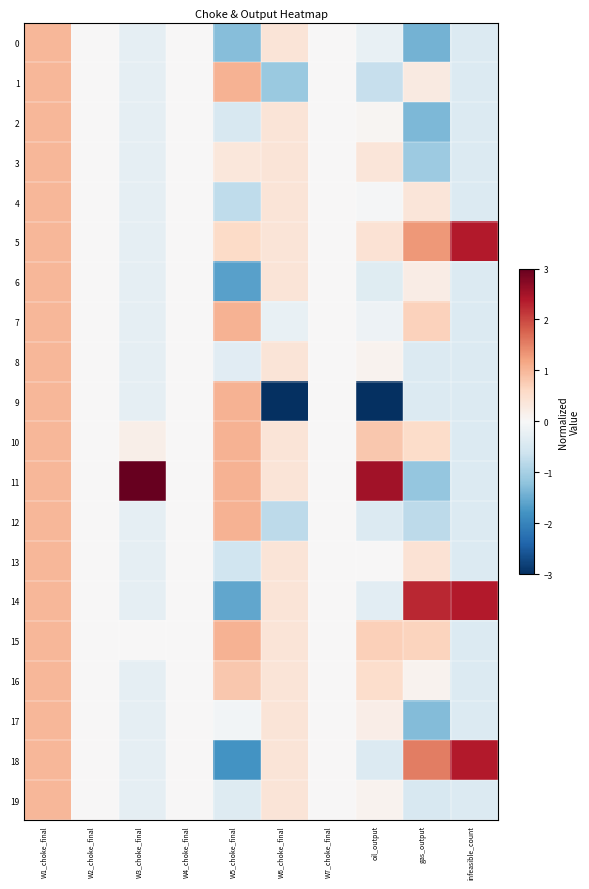

Reading left to right, what are all the values shown in this chart?

0: W1_choke_final=1.0	W2_choke_final=0.0	W3_choke_final=-0.3	W4_choke_final=0.0	W5_choke_final=-1.3	W6_choke_final=0.4	W7_choke_final=0.0	oil_output=-0.2	gas_output=-1.4	infeasible_count=-0.4
1: W1_choke_final=1.0	W2_choke_final=0.0	W3_choke_final=-0.3	W4_choke_final=0.0	W5_choke_final=1.0	W6_choke_final=-1.1	W7_choke_final=0.0	oil_output=-0.7	gas_output=0.3	infeasible_count=-0.4
2: W1_choke_final=1.0	W2_choke_final=0.0	W3_choke_final=-0.3	W4_choke_final=0.0	W5_choke_final=-0.5	W6_choke_final=0.4	W7_choke_final=0.0	oil_output=0.1	gas_output=-1.3	infeasible_count=-0.4
3: W1_choke_final=1.0	W2_choke_final=0.0	W3_choke_final=-0.3	W4_choke_final=0.0	W5_choke_final=0.3	W6_choke_final=0.4	W7_choke_final=0.0	oil_output=0.4	gas_output=-1.1	infeasible_count=-0.4
4: W1_choke_final=1.0	W2_choke_final=0.0	W3_choke_final=-0.3	W4_choke_final=0.0	W5_choke_final=-0.8	W6_choke_final=0.4	W7_choke_final=0.0	oil_output=-0.0	gas_output=0.4	infeasible_count=-0.4
5: W1_choke_final=1.0	W2_choke_final=0.0	W3_choke_final=-0.3	W4_choke_final=0.0	W5_choke_final=0.6	W6_choke_final=0.4	W7_choke_final=0.0	oil_output=0.4	gas_output=1.3	infeasible_count=2.4
6: W1_choke_final=1.0	W2_choke_final=0.0	W3_choke_final=-0.3	W4_choke_final=0.0	W5_choke_final=-1.6	W6_choke_final=0.4	W7_choke_final=0.0	oil_output=-0.4	gas_output=0.2	infeasible_count=-0.4
7: W1_choke_final=1.0	W2_choke_final=0.0	W3_choke_final=-0.3	W4_choke_final=0.0	W5_choke_final=1.0	W6_choke_final=-0.2	W7_choke_final=0.0	oil_output=-0.1	gas_output=0.7	infeasible_count=-0.4
8: W1_choke_final=1.0	W2_choke_final=0.0	W3_choke_final=-0.3	W4_choke_final=0.0	W5_choke_final=-0.3	W6_choke_final=0.4	W7_choke_final=0.0	oil_output=0.1	gas_output=-0.4	infeasible_count=-0.4
9: W1_choke_final=1.0	W2_choke_final=0.0	W3_choke_final=-0.3	W4_choke_final=0.0	W5_choke_final=1.0	W6_choke_final=-4.0	W7_choke_final=0.0	oil_output=-3.3	gas_output=-0.4	infeasible_count=-0.4
10: W1_choke_final=1.0	W2_choke_final=0.0	W3_choke_final=0.2	W4_choke_final=0.0	W5_choke_final=1.0	W6_choke_final=0.4	W7_choke_final=0.0	oil_output=0.8	gas_output=0.5	infeasible_count=-0.4
11: W1_choke_final=1.0	W2_choke_final=0.0	W3_choke_final=4.3	W4_choke_final=0.0	W5_choke_final=1.0	W6_choke_final=0.4	W7_choke_final=0.0	oil_output=2.5	gas_output=-1.2	infeasible_count=-0.4
12: W1_choke_final=1.0	W2_choke_final=0.0	W3_choke_final=-0.3	W4_choke_final=0.0	W5_choke_final=1.0	W6_choke_final=-0.8	W7_choke_final=0.0	oil_output=-0.4	gas_output=-0.8	infeasible_count=-0.4
13: W1_choke_final=1.0	W2_choke_final=0.0	W3_choke_final=-0.3	W4_choke_final=0.0	W5_choke_final=-0.6	W6_choke_final=0.4	W7_choke_final=0.0	oil_output=0.0	gas_output=0.4	infeasible_count=-0.4
14: W1_choke_final=1.0	W2_choke_final=0.0	W3_choke_final=-0.3	W4_choke_final=0.0	W5_choke_final=-1.6	W6_choke_final=0.4	W7_choke_final=0.0	oil_output=-0.3	gas_output=2.3	infeasible_count=2.4
15: W1_choke_final=1.0	W2_choke_final=0.0	W3_choke_final=0.0	W4_choke_final=0.0	W5_choke_final=1.0	W6_choke_final=0.4	W7_choke_final=0.0	oil_output=0.7	gas_output=0.7	infeasible_count=-0.4
16: W1_choke_final=1.0	W2_choke_final=0.0	W3_choke_final=-0.3	W4_choke_final=0.0	W5_choke_final=0.8	W6_choke_final=0.4	W7_choke_final=0.0	oil_output=0.5	gas_output=0.1	infeasible_count=-0.4
17: W1_choke_final=1.0	W2_choke_final=0.0	W3_choke_final=-0.3	W4_choke_final=0.0	W5_choke_final=-0.1	W6_choke_final=0.4	W7_choke_final=0.0	oil_output=0.2	gas_output=-1.3	infeasible_count=-0.4
18: W1_choke_final=1.0	W2_choke_final=0.0	W3_choke_final=-0.3	W4_choke_final=0.0	W5_choke_final=-1.8	W6_choke_final=0.4	W7_choke_final=0.0	oil_output=-0.4	gas_output=1.5	infeasible_count=2.4
19: W1_choke_final=1.0	W2_choke_final=0.0	W3_choke_final=-0.3	W4_choke_final=0.0	W5_choke_final=-0.4	W6_choke_final=0.4	W7_choke_final=0.0	oil_output=0.1	gas_output=-0.5	infeasible_count=-0.4